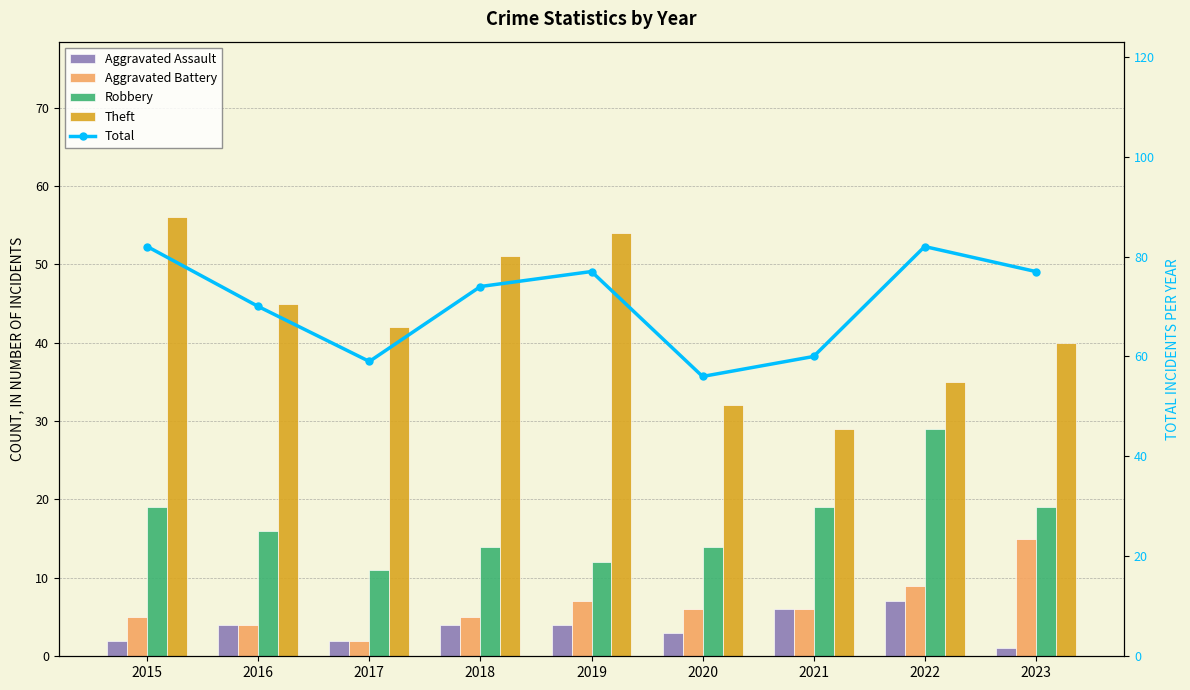

Between 2018 and 2022, which is larger?

2022